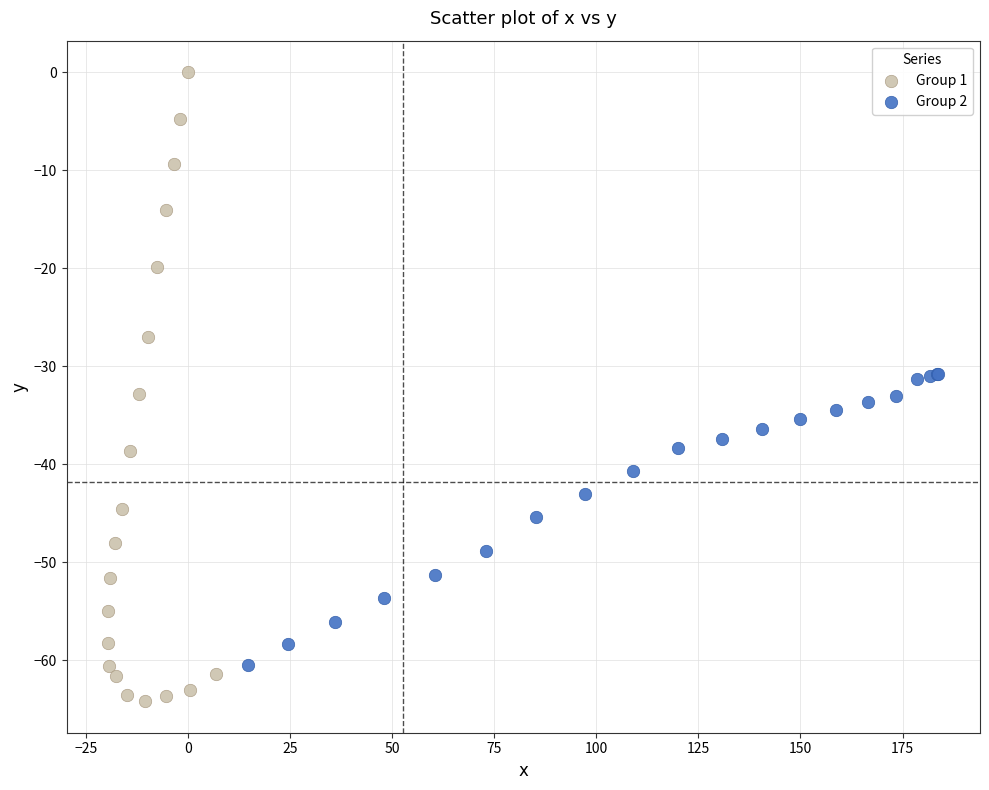

Which series reaches the minimum Y coordinate?

Group 1